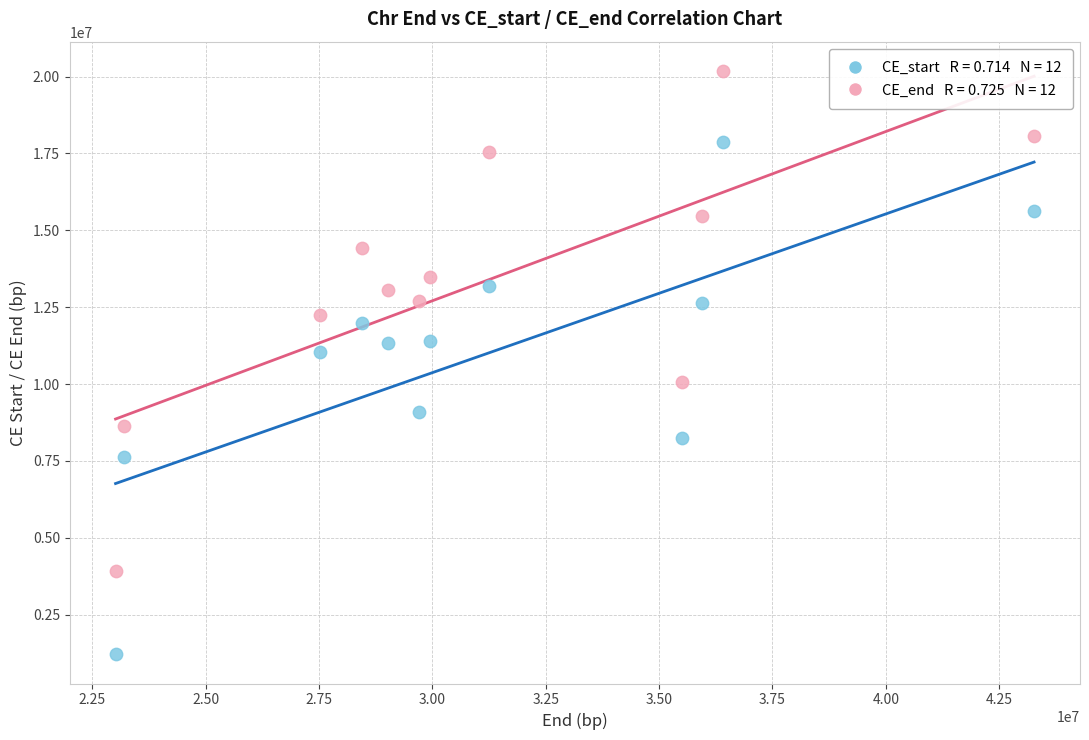

Across all data points, what is the range of Y values (max minus min)?

18973434